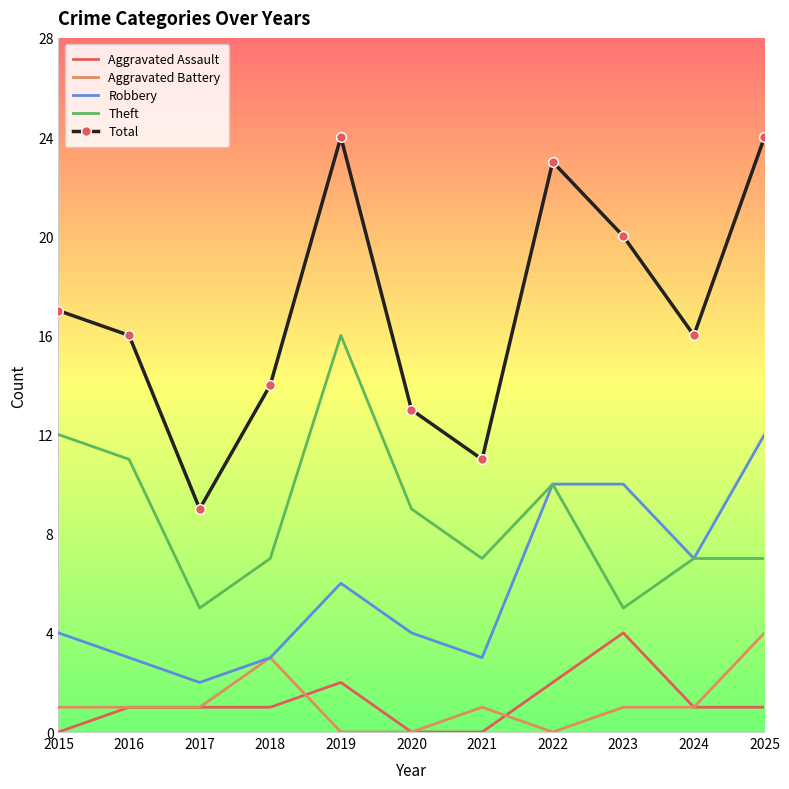

What is the difference between the second highest and second lowest values in the Aggravated Assault series?

2